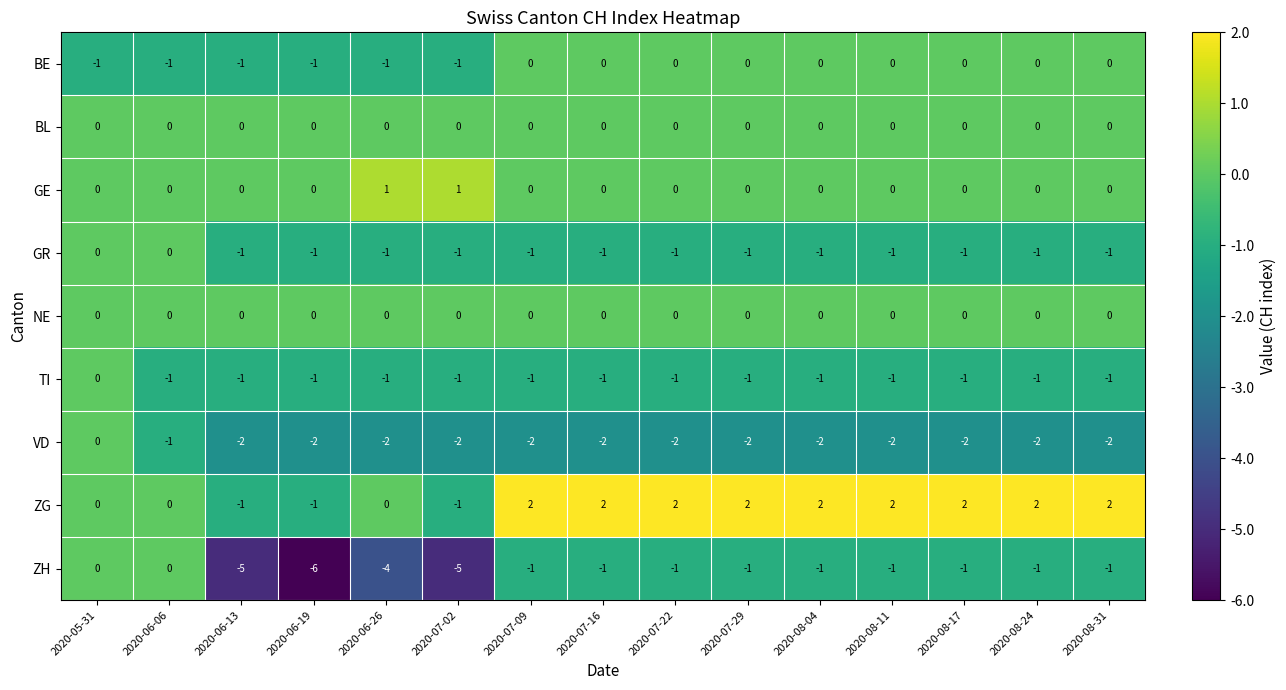

Between 2020-05-31 and 2020-07-02, which series saw the biggest shift?

ZH